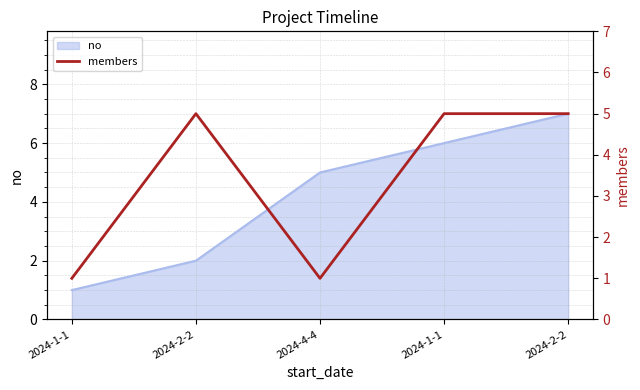

At which category does the data reach its first local valley?

2024-4-4